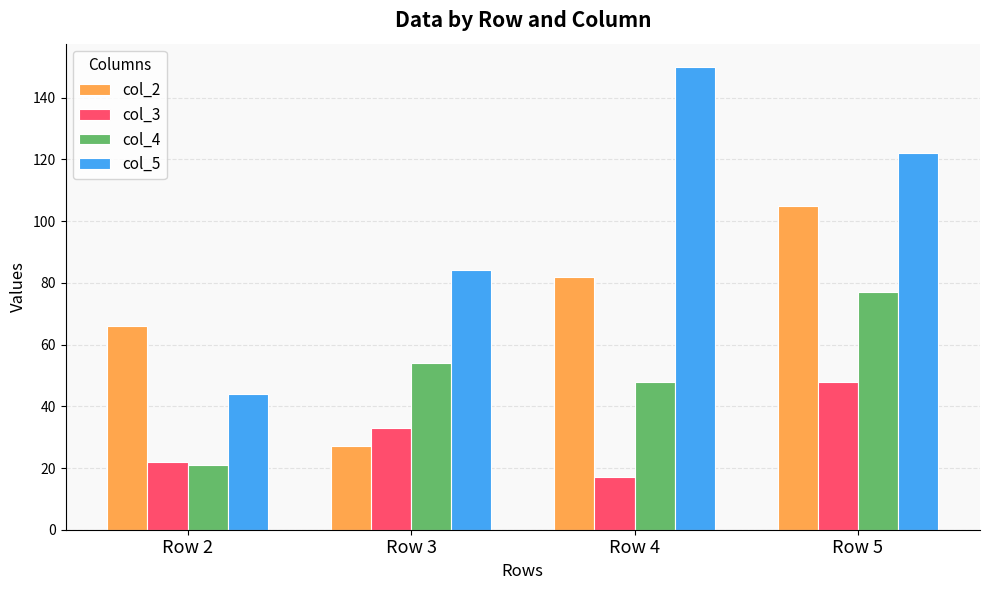

What is the value of the col_4 bar at the 3rd from the left?

48